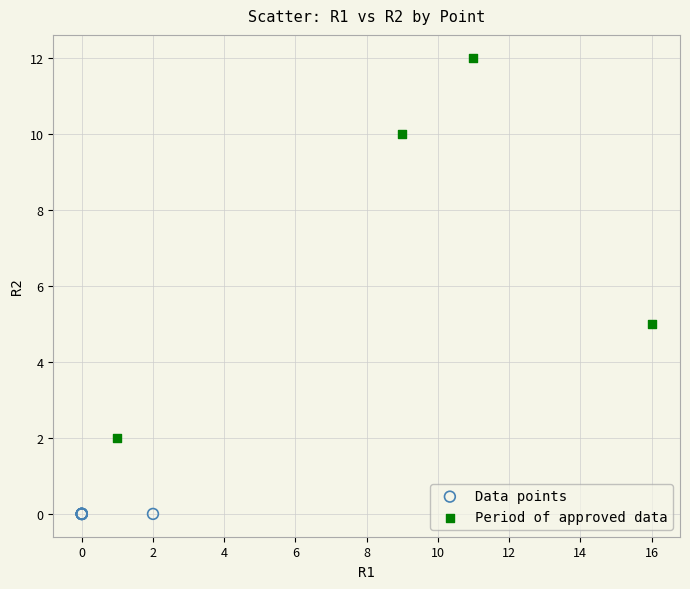

Which series reaches the maximum Y coordinate?

Period of approved data